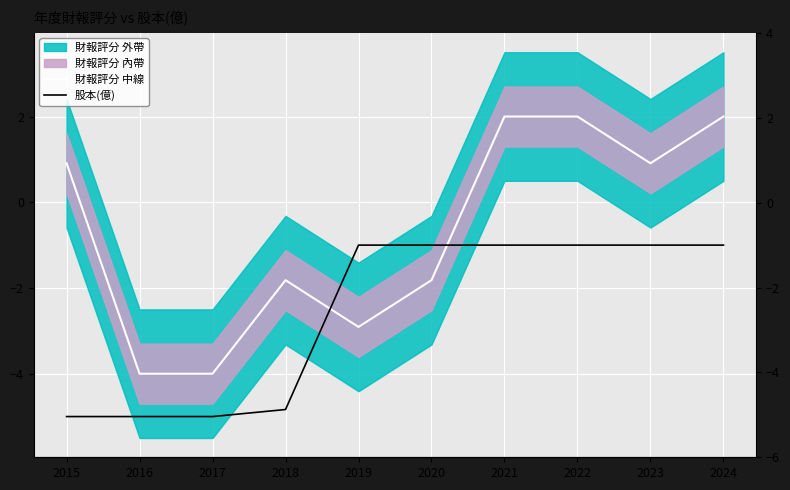

Where is the first local maximum for 財報評分 中線?

2018